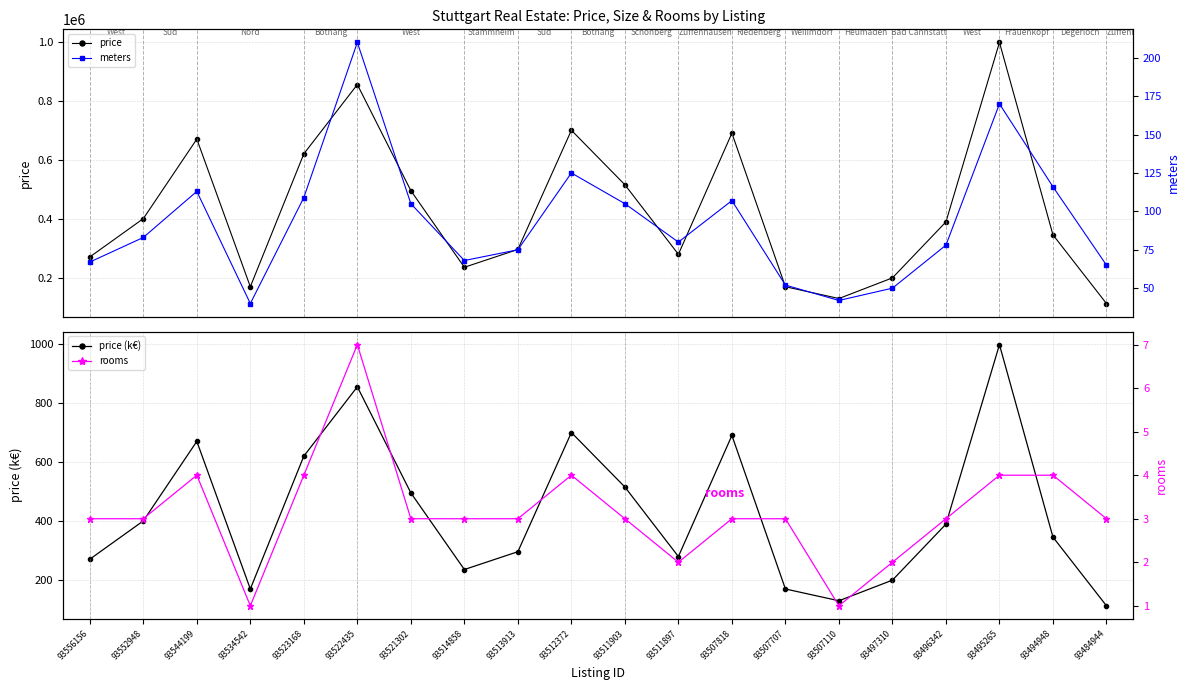

True or false: meters and price cross at least once.

False